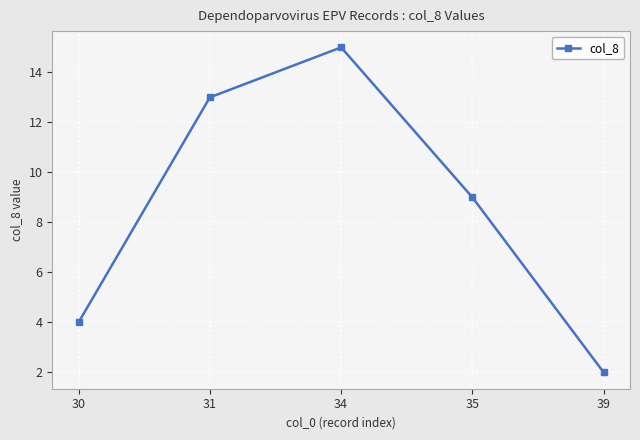

What is the sum of the values at 31 and 34?

28